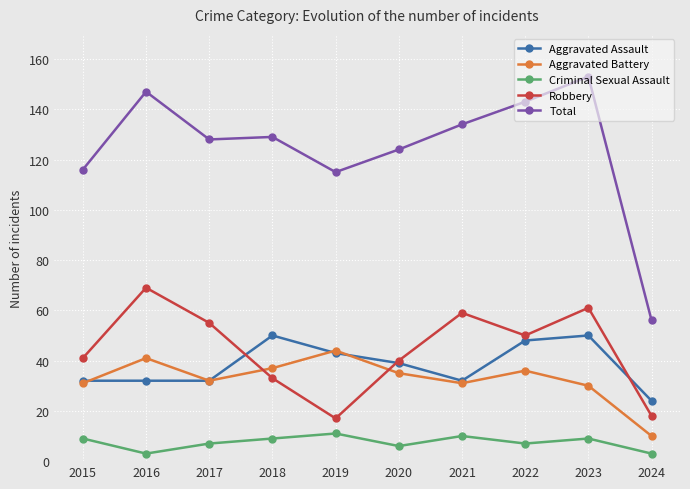

What is the spread (max minus min) of values at 2020?

118